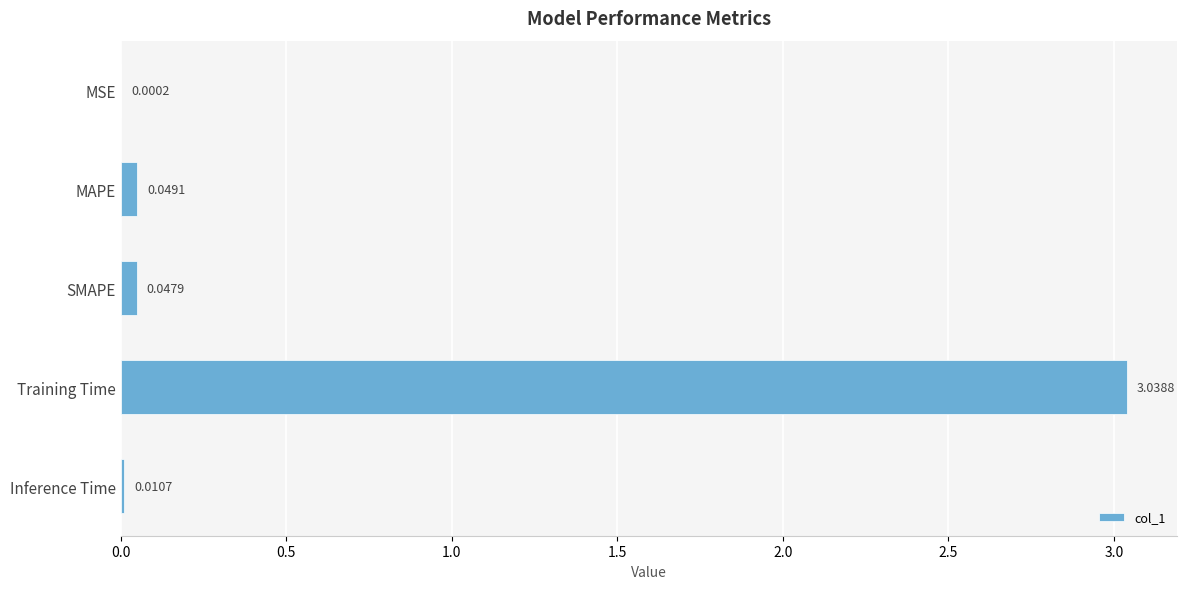

Which label corresponds to the largest value in the chart?

Training Time